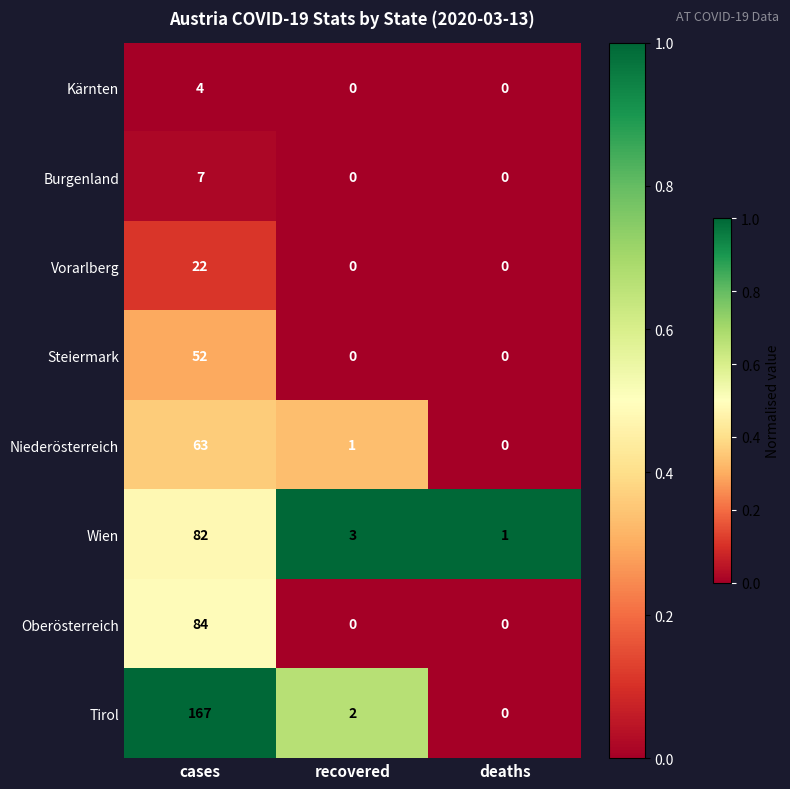

Is the value of Vorarlberg at deaths greater than the value of Niederösterreich at cases?

No